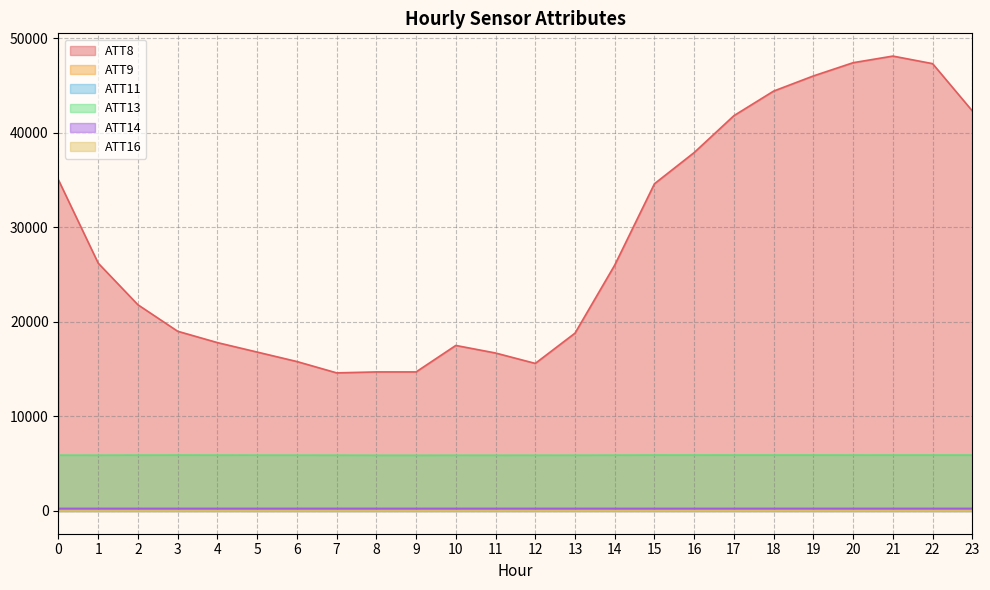

What are all the series names shown in the legend?

ATT8, ATT9, ATT11, ATT13, ATT14, ATT16